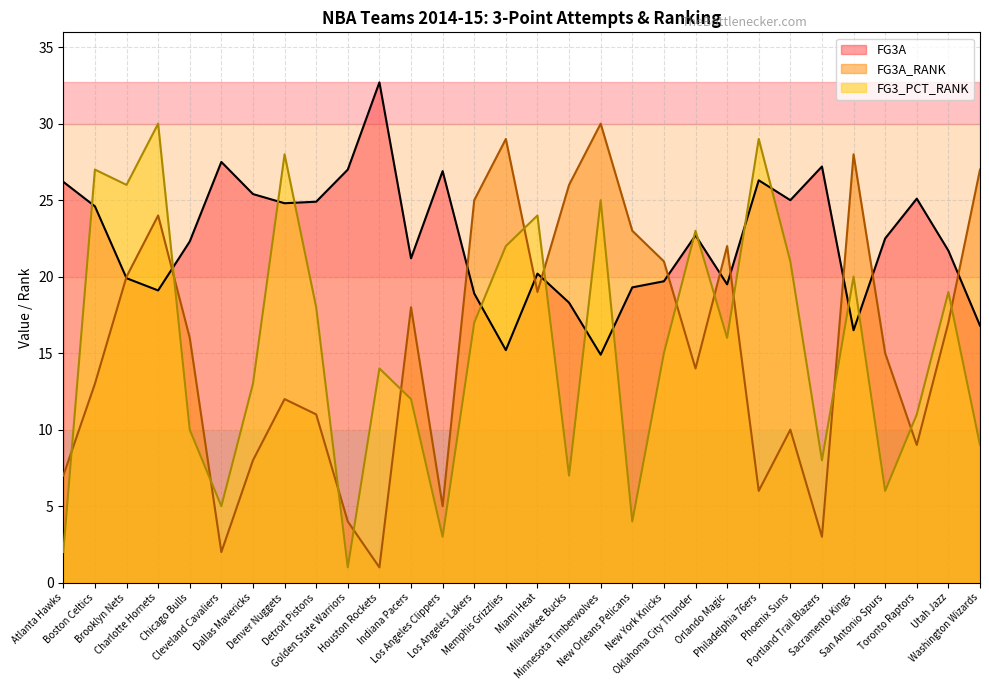

What is the sum of all FG3A_RANK values?

465.0